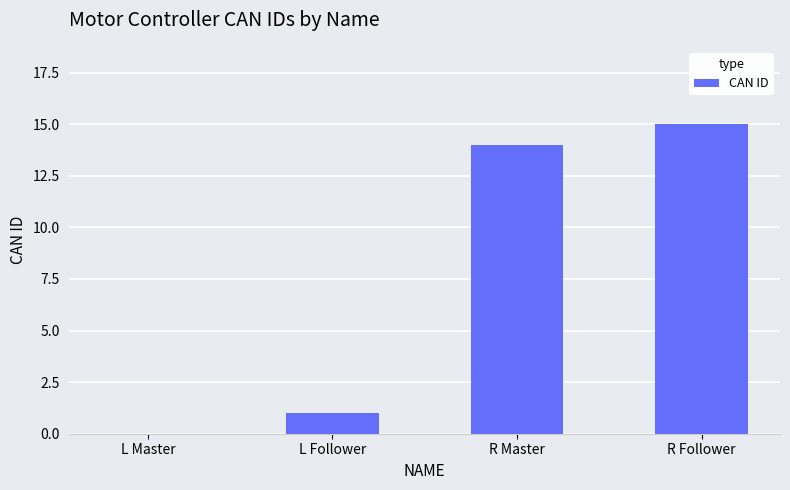

The value at L Follower is 1. True or false?

True